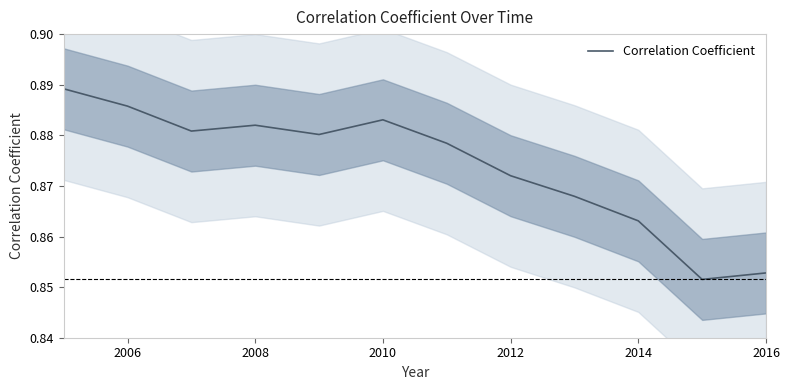

True or false: Correlation Coefficient has a value of 1.5 at 2014.

False